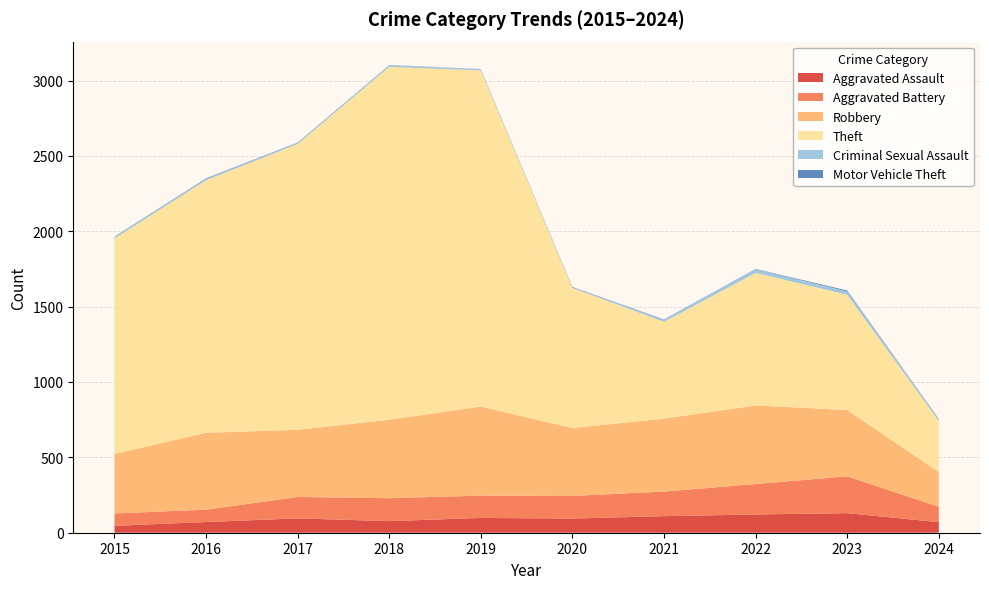

Reading left to right, transcribe all the data shown in this chart.

Aggravated Assault: 46	71	95	77	98	94	110	121	130	70
Aggravated Battery: 82	82	142	152	148	150	163	202	244	102
Robbery: 395	510	446	520	591	450	484	521	440	230
Theft: 1429	1676	1896	2342	2230	930	642	880	765	339
Criminal Sexual Assault: 12	8	8	11	8	3	14	24	22	13
Motor Vehicle Theft: 1	4	2	1	1	3	2	2	6	2